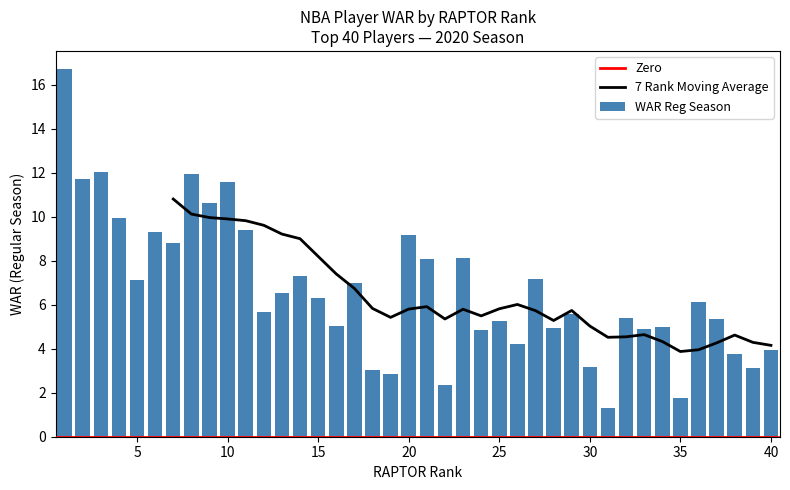

The value at 8 is 7.3. True or false?

False